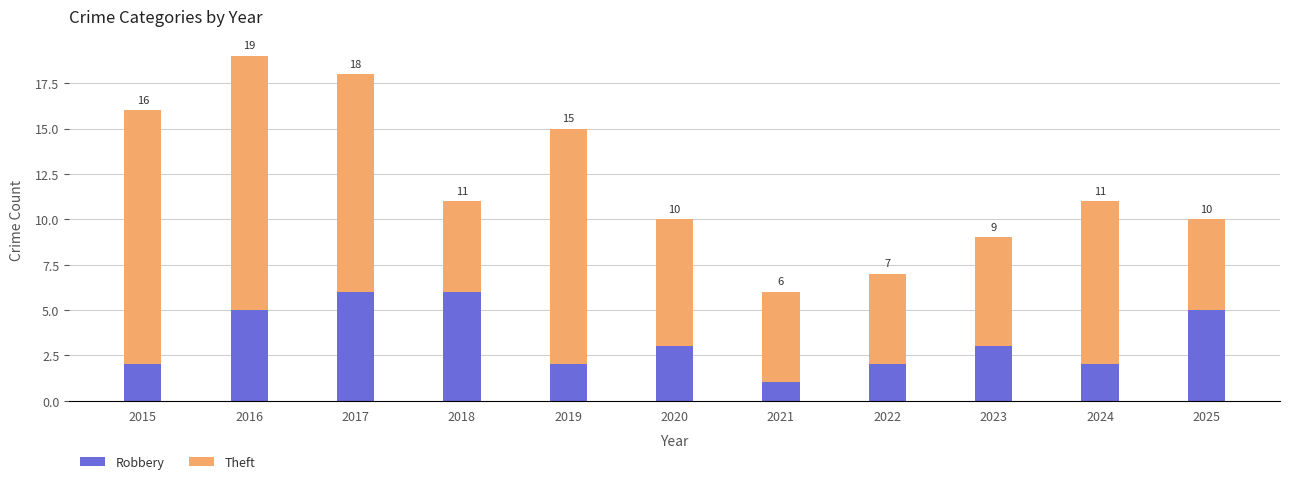

What is the sum of all Theft values?

95